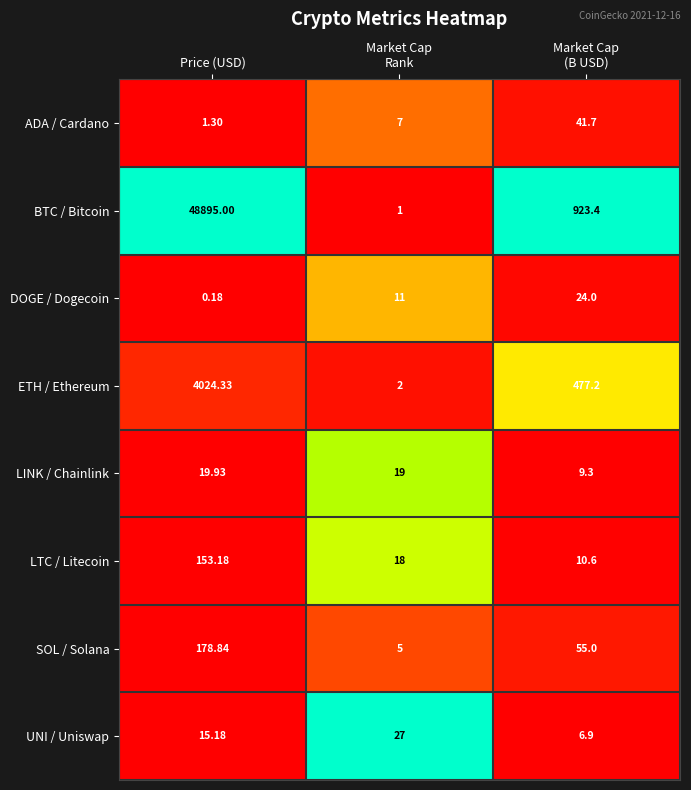

Where does the LTC / Litecoin series first go above 18?

Price (USD)